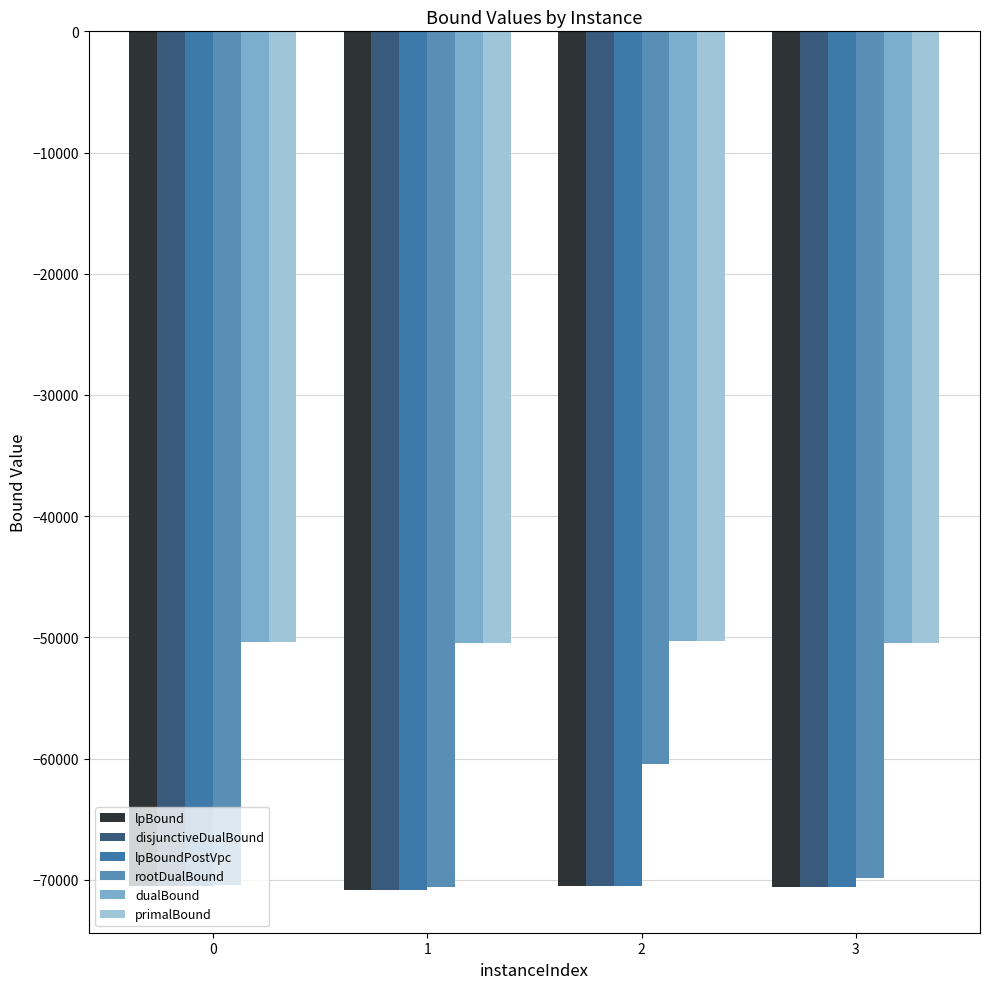

Where does the rootDualBound series first go above -69877?

2